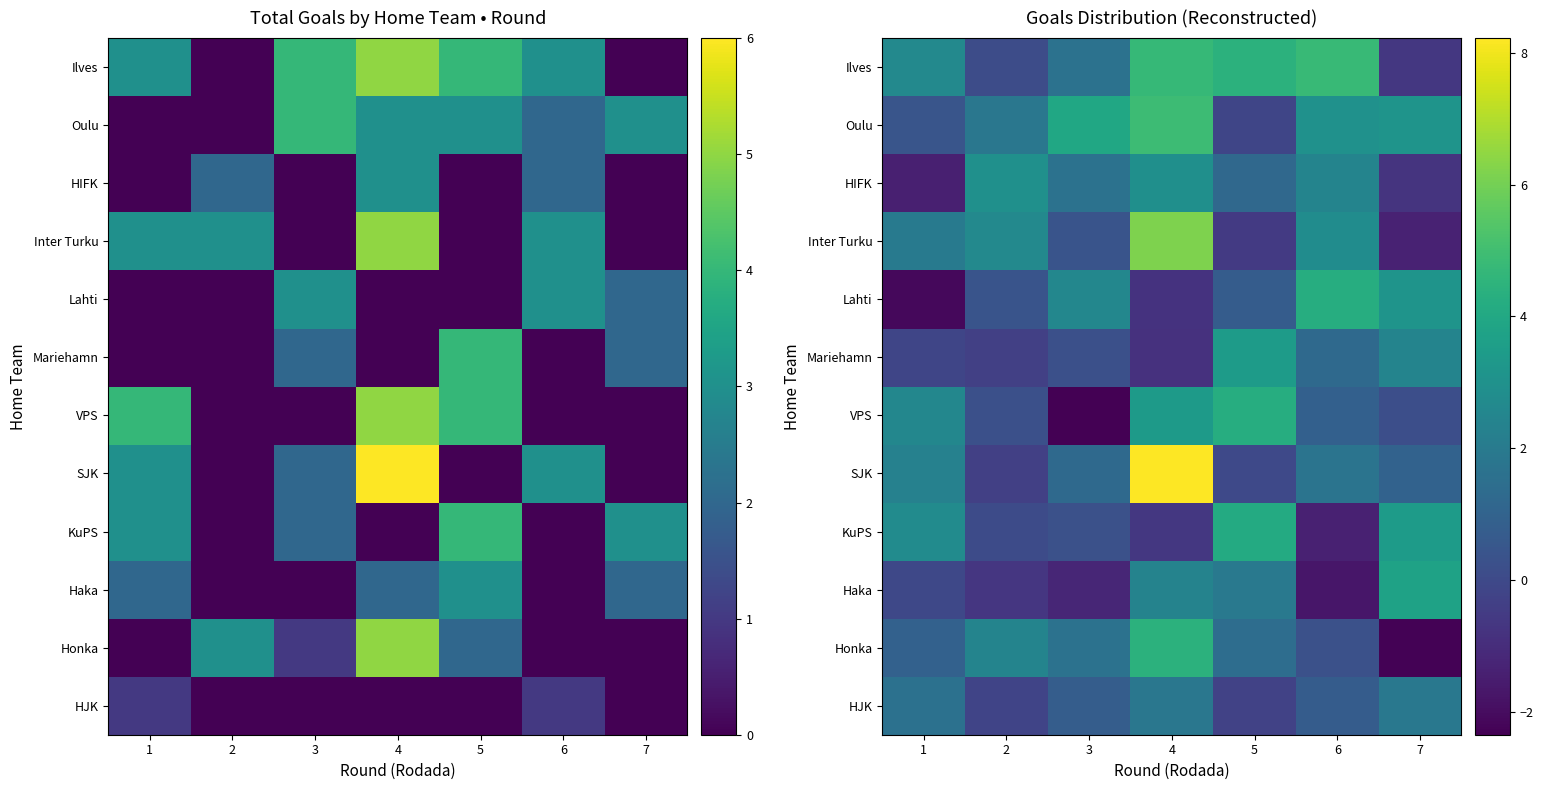

Count the number of categories in the chart.

7